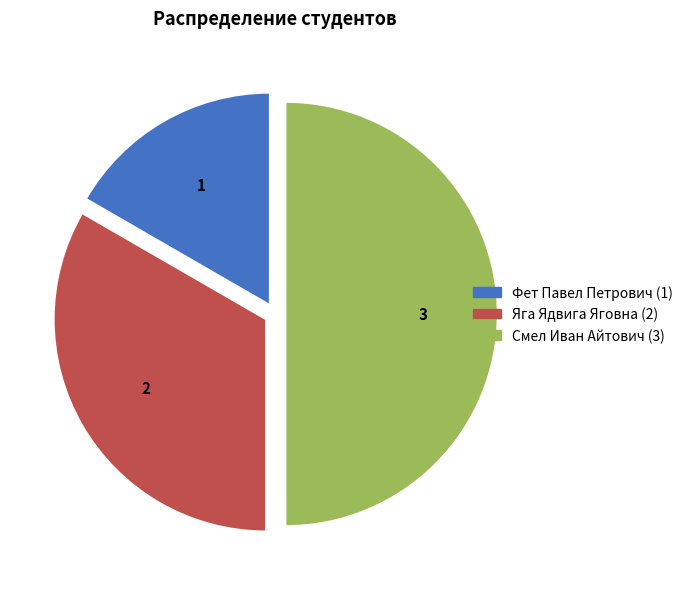

What is the ratio of the value at Фет Павел Петрович to the value at Смел Иван Айтович?

0.3